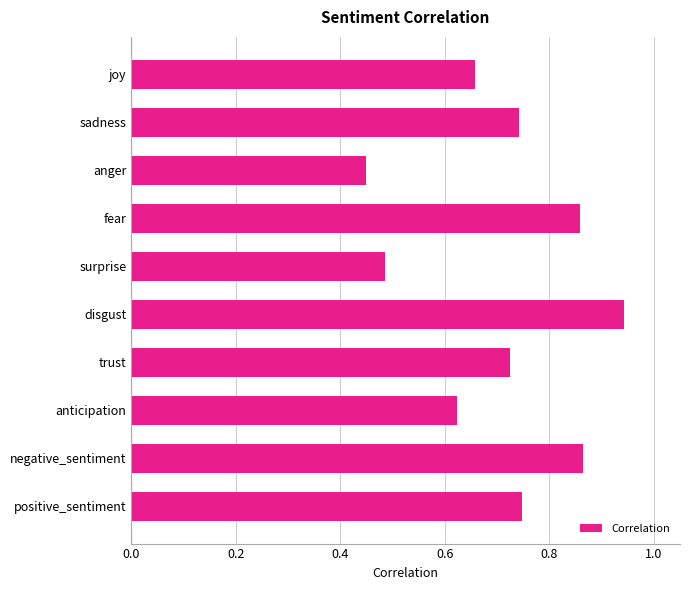

Are the bars grouped side by side (vs. stacked)?

No